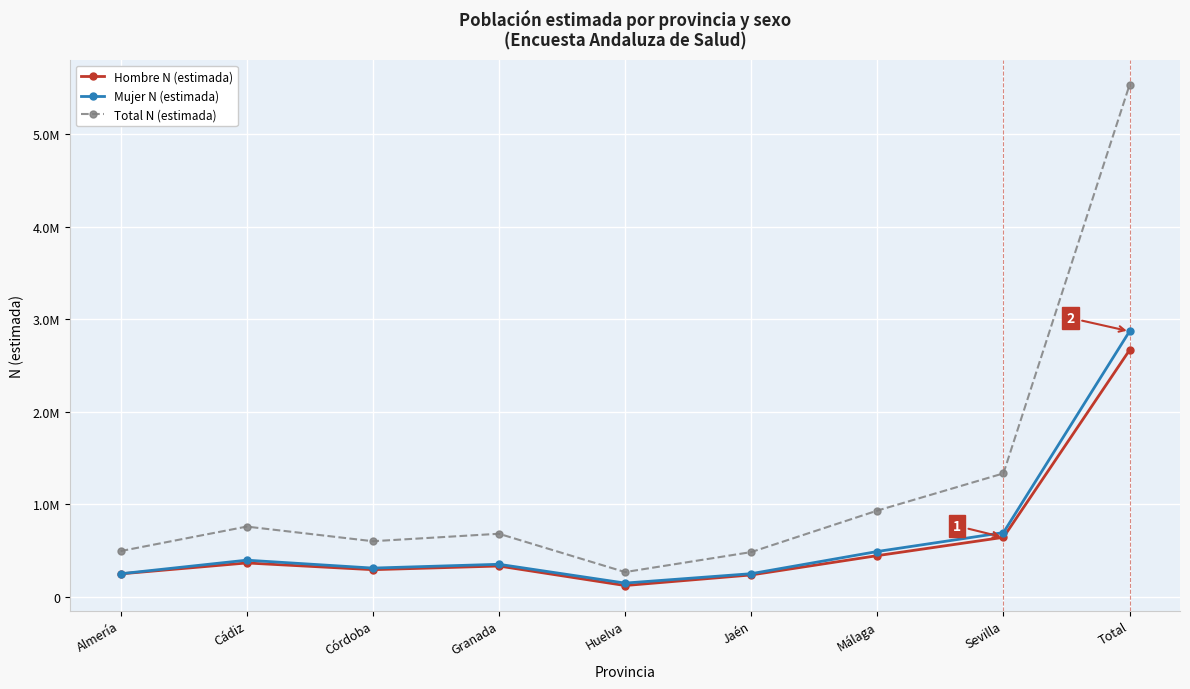

Is this an area chart (filled region under the line)?

No